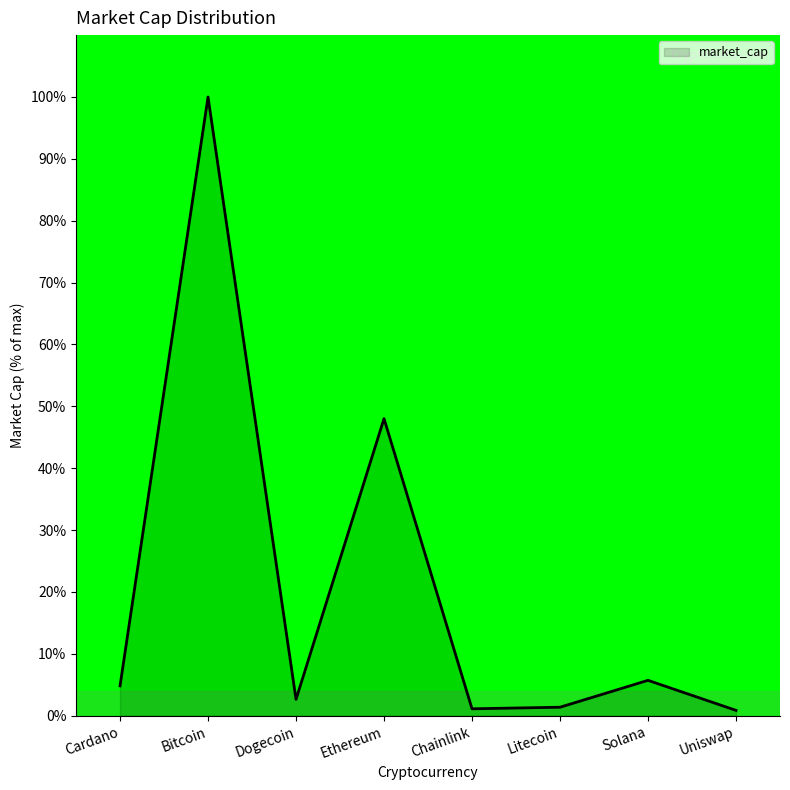

What is the difference between the second highest and second lowest values?

46.9